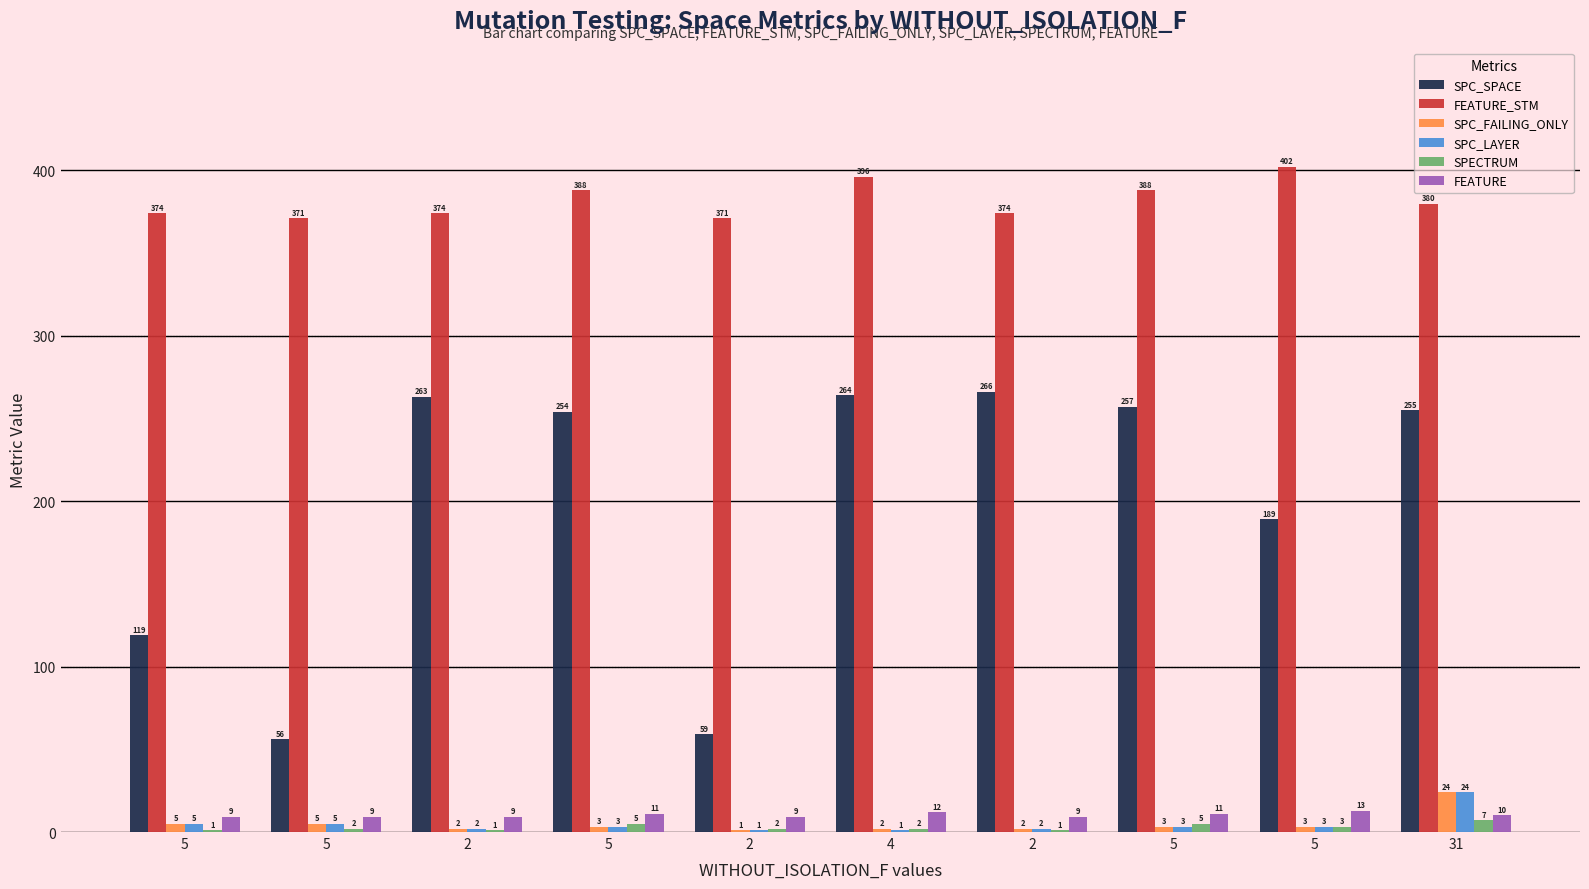

What is the difference between the highest and lowest values at 5?

373